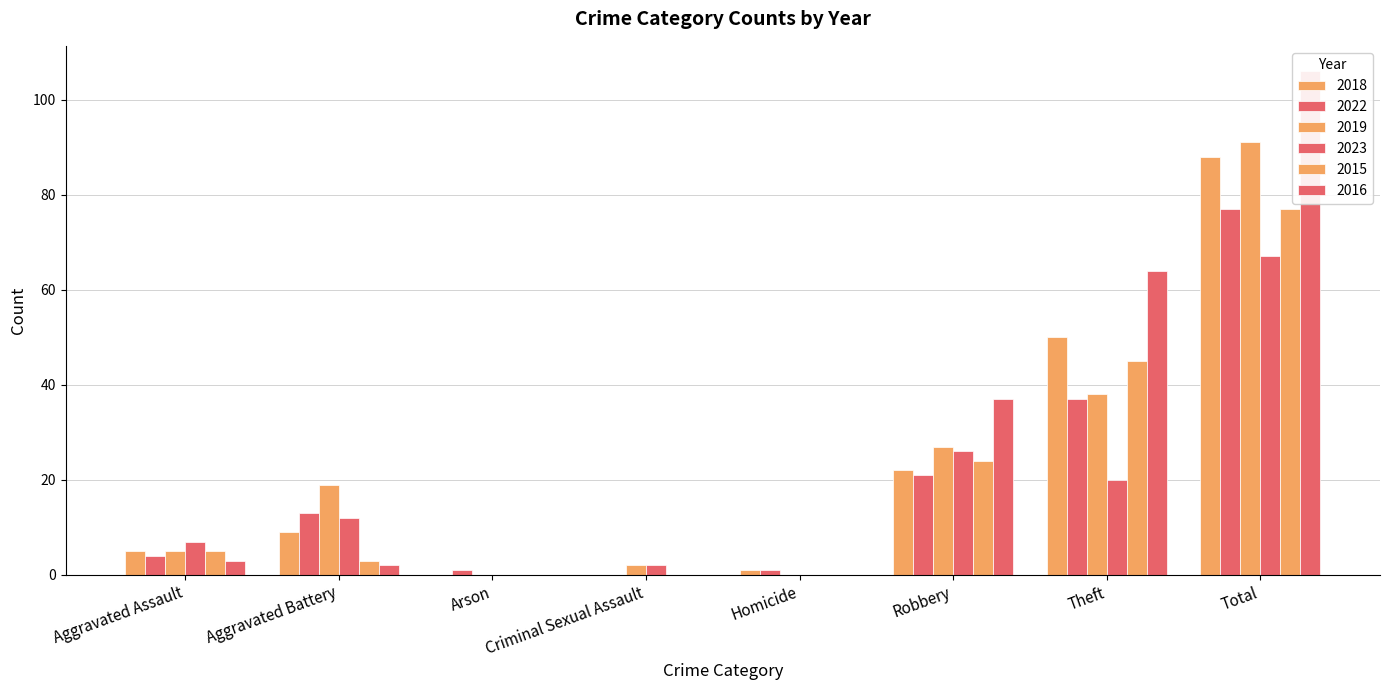

Does the chart contain stacked bars?

No